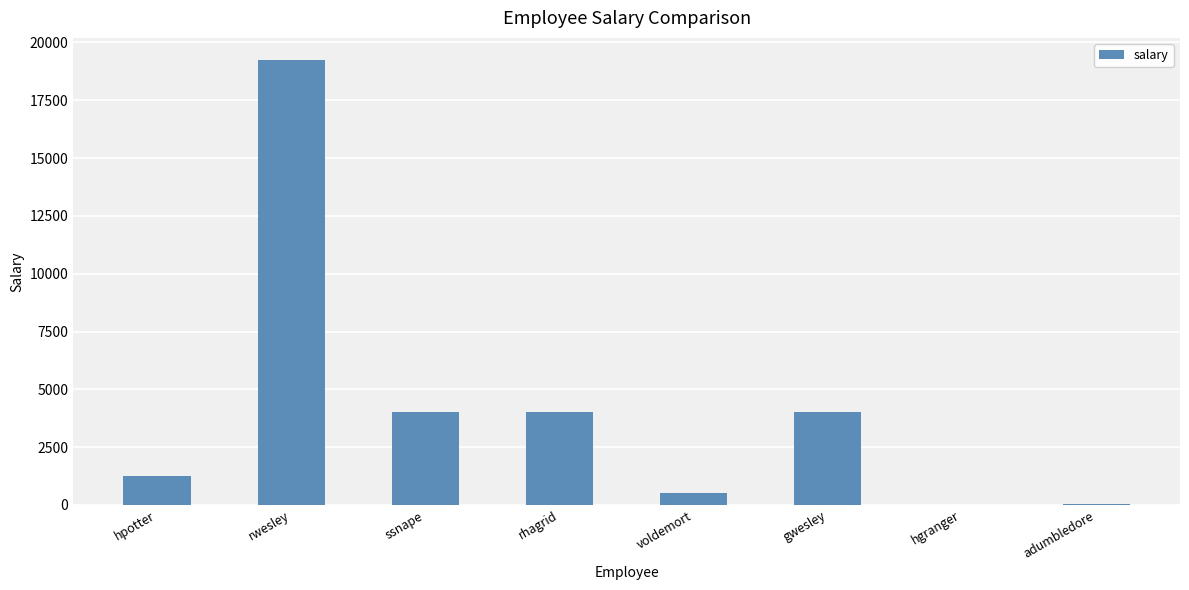

How many data points does each series have?

8